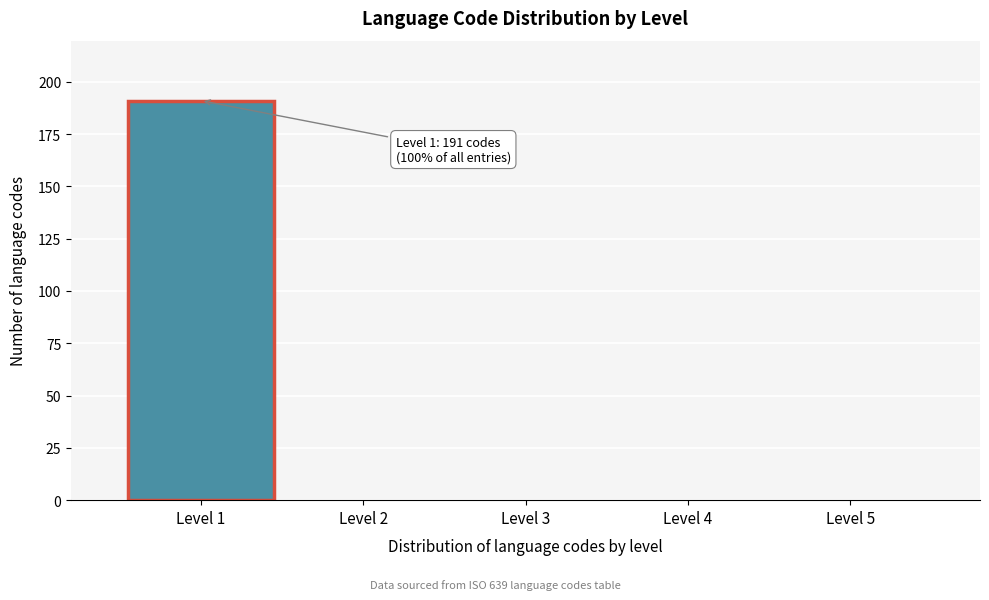

Reading left to right, list all the values displayed in this chart.

Level 1=191	Level 2=0	Level 3=0	Level 4=0	Level 5=0